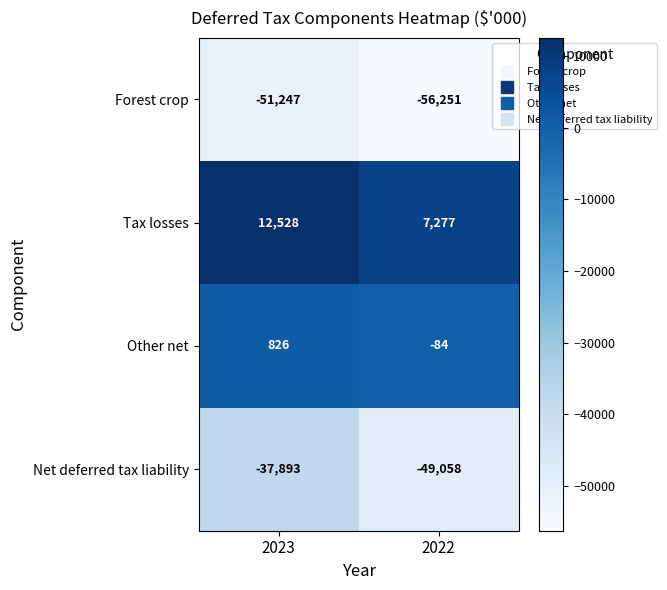

What is the total value across all series at 2022?

-98116